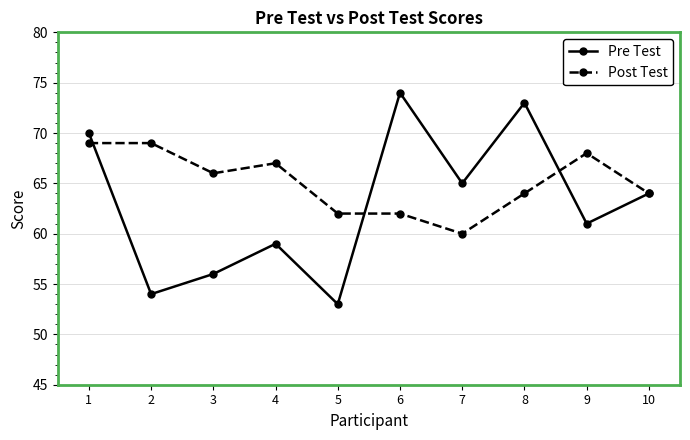

What value does the Post Test series have at 6?

62